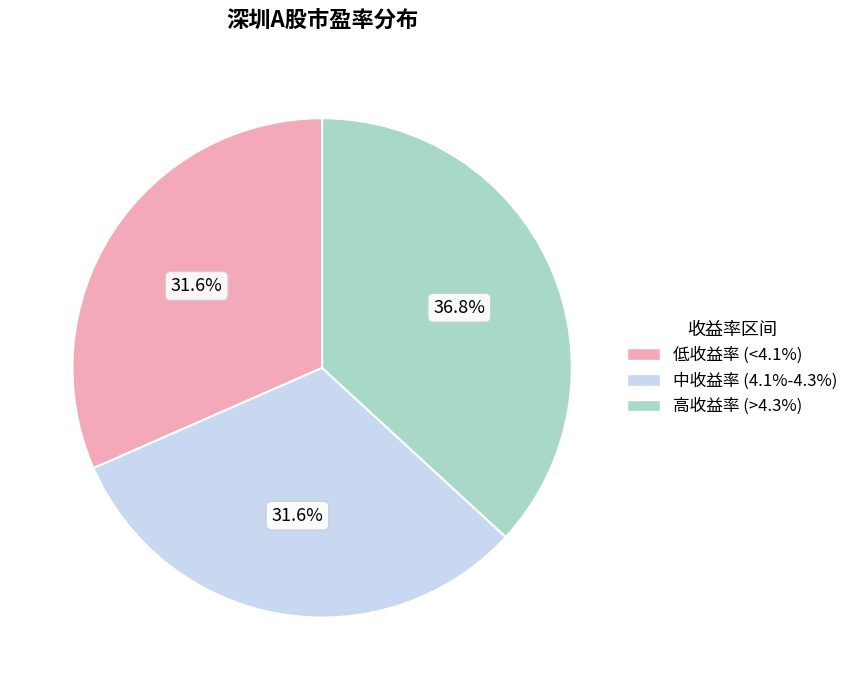

Combined, what portion of the pie is 高收益率 (>4.3%) and 中收益率 (4.1%-4.3%)?

68.4%